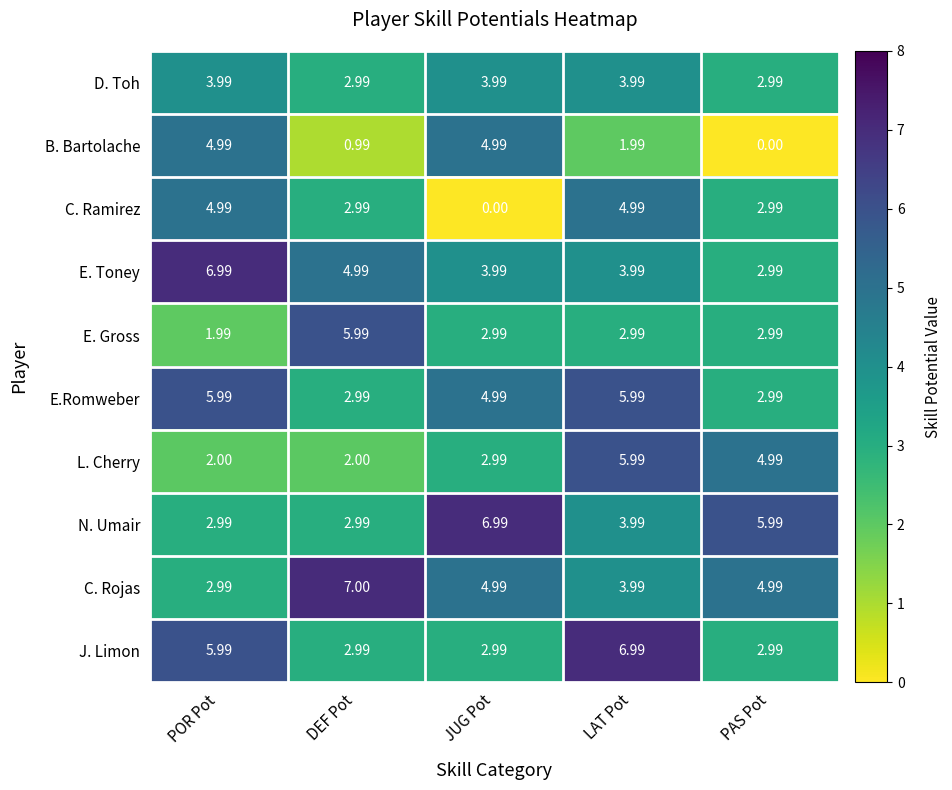

Which series has the largest total across all categories?

C. Rojas